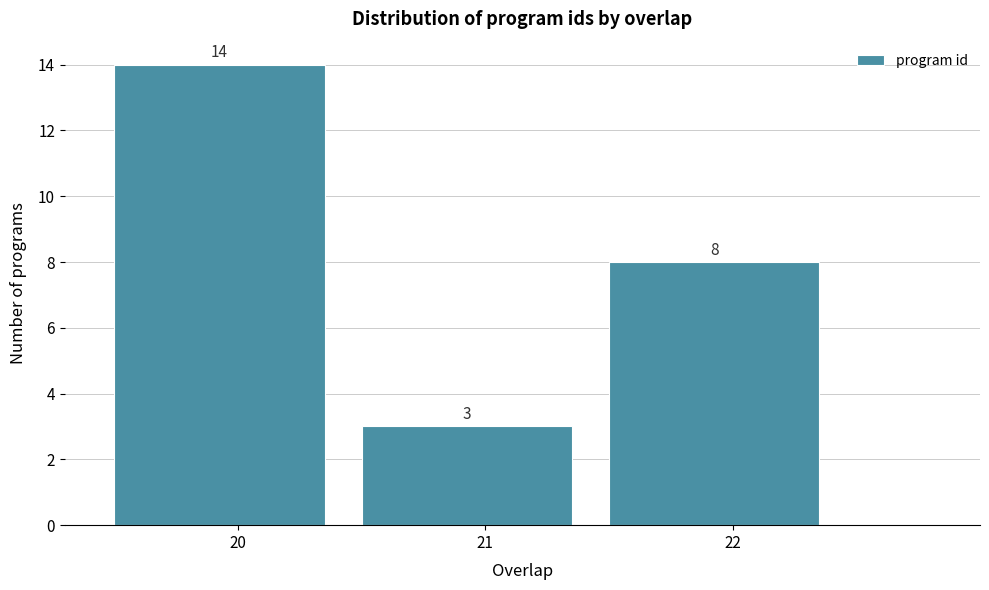

How tall is the bar that spans 19.5 to 20.5 on the x-axis?

14